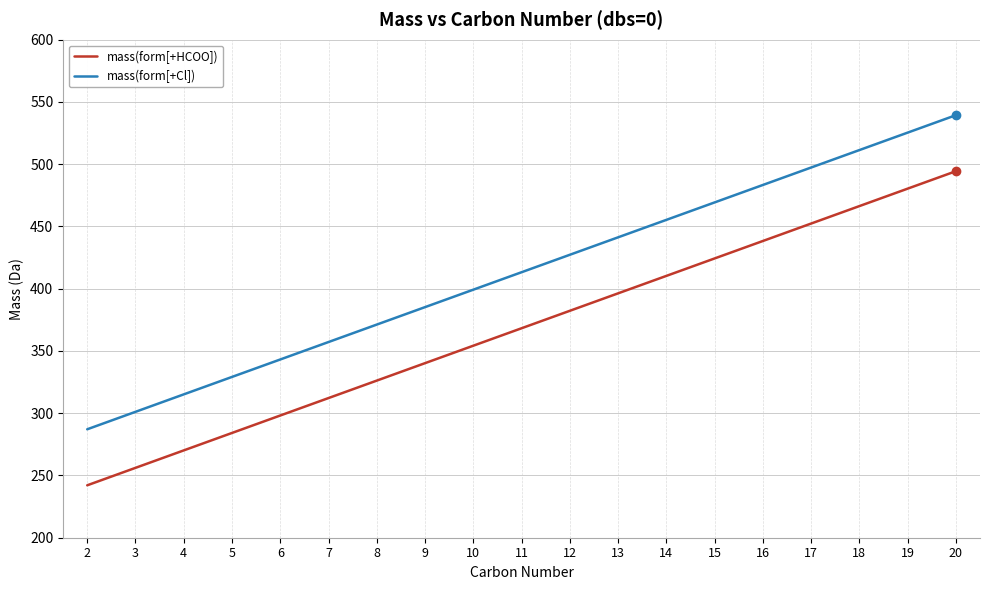

List the series in order of their overall mean, lowest first.

mass(form[+HCOO]), mass(form[+Cl])